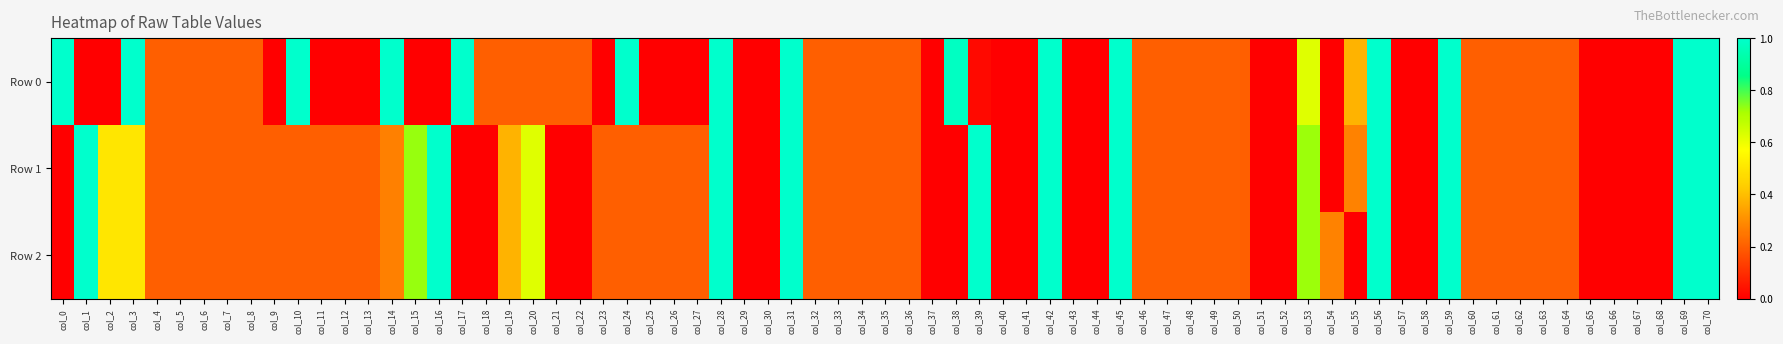

Which category has the highest value across all series?

col_0